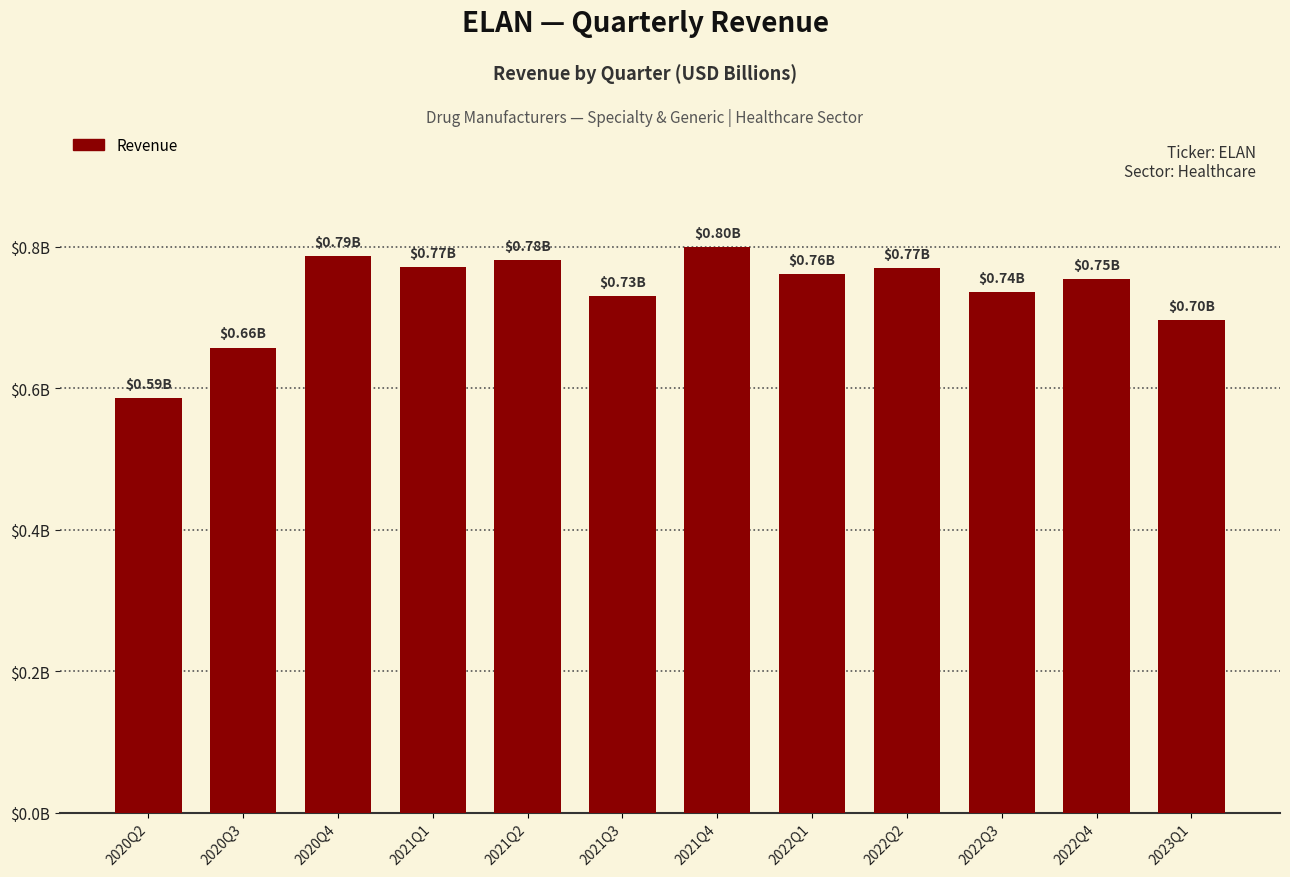

The value at 2023Q1 is 0.5. True or false?

False